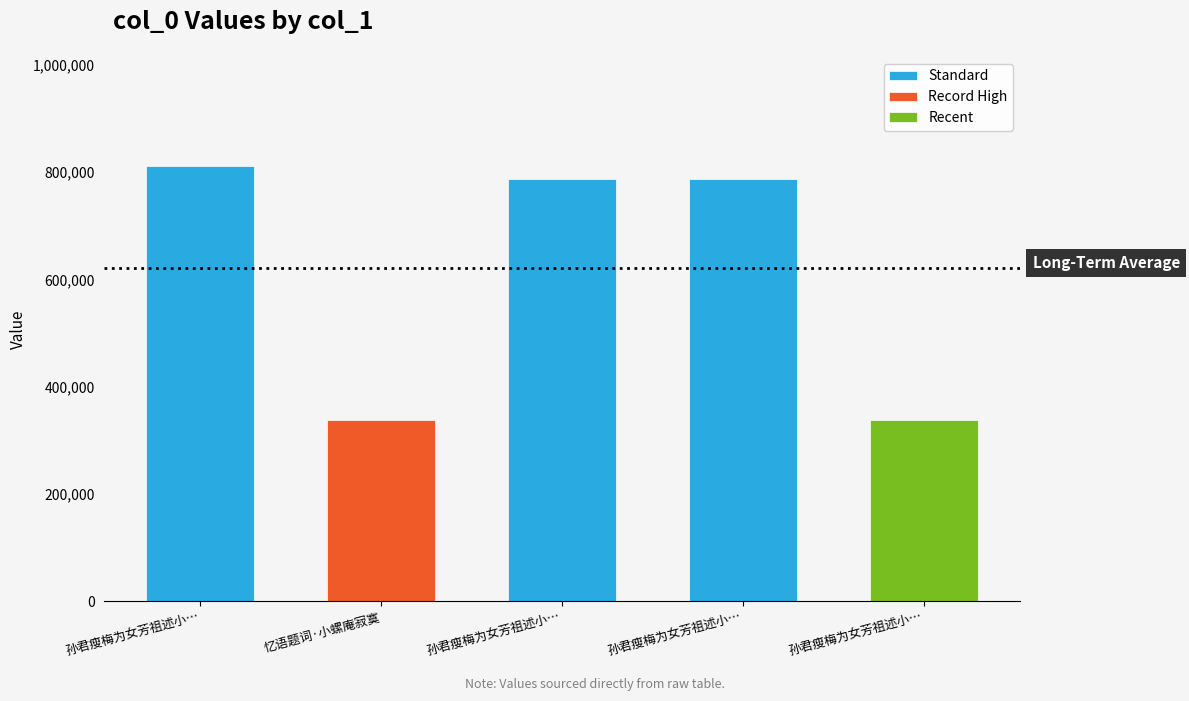

Is it true that the value at 孙君瘦梅为女芳祖述小螺盦病榻忆语题词 is 137218?

False